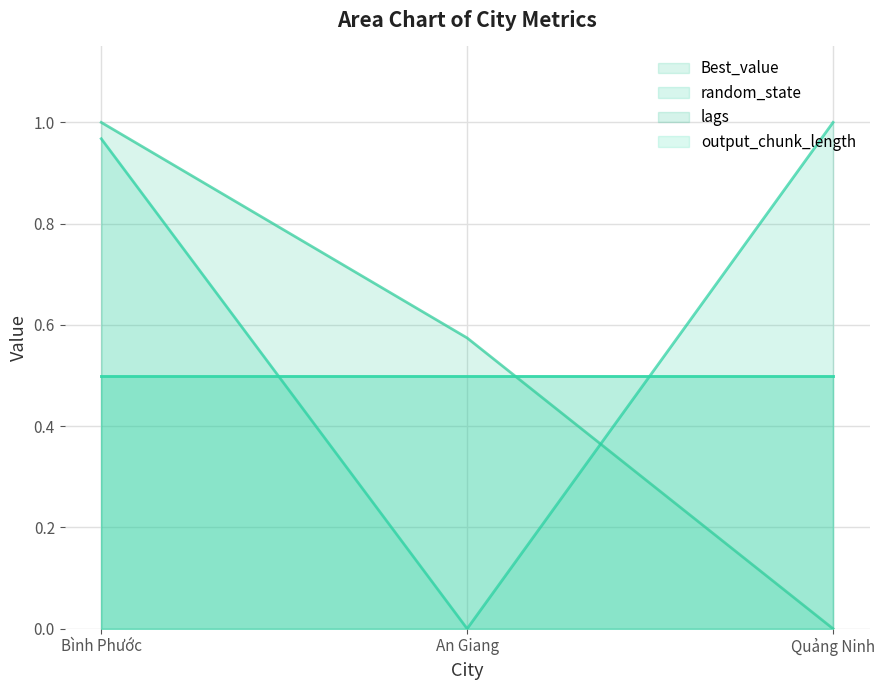

The value of random_state at Bình Phước is 0.4. True or false?

False